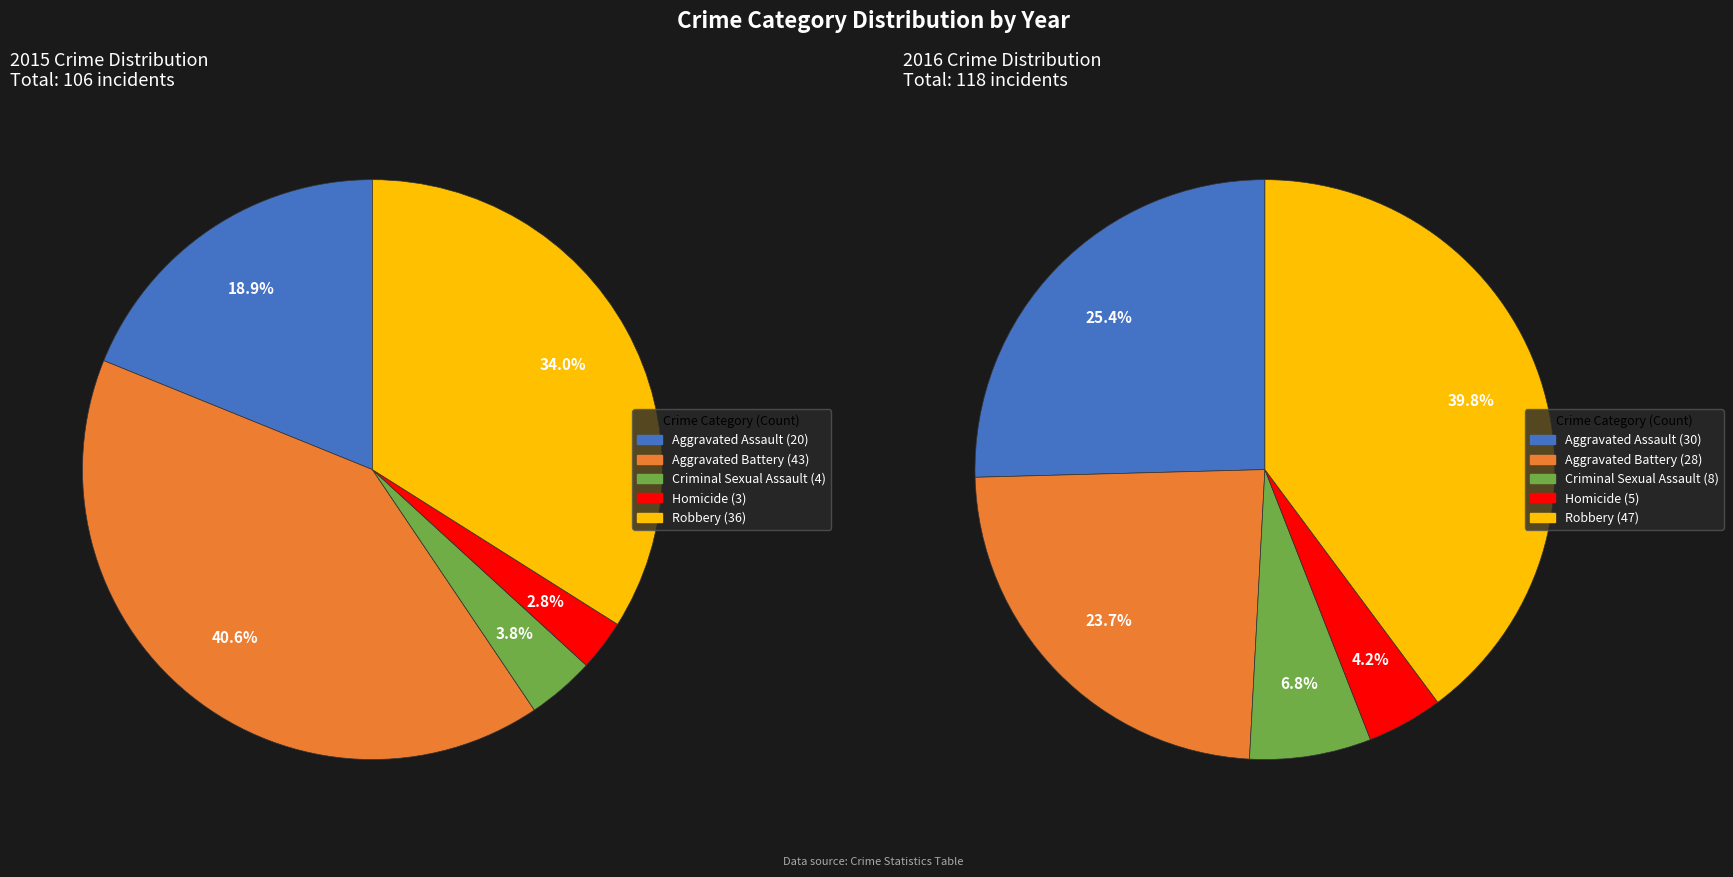

Which series has the widest spread of values?

2016